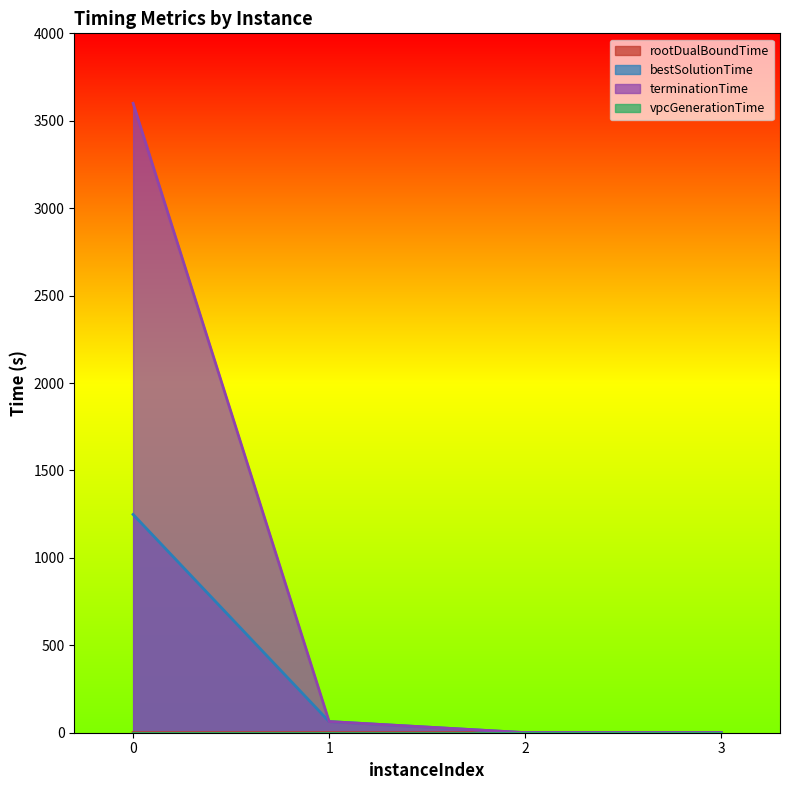

What are all the series names shown in the legend?

rootDualBoundTime, bestSolutionTime, terminationTime, vpcGenerationTime